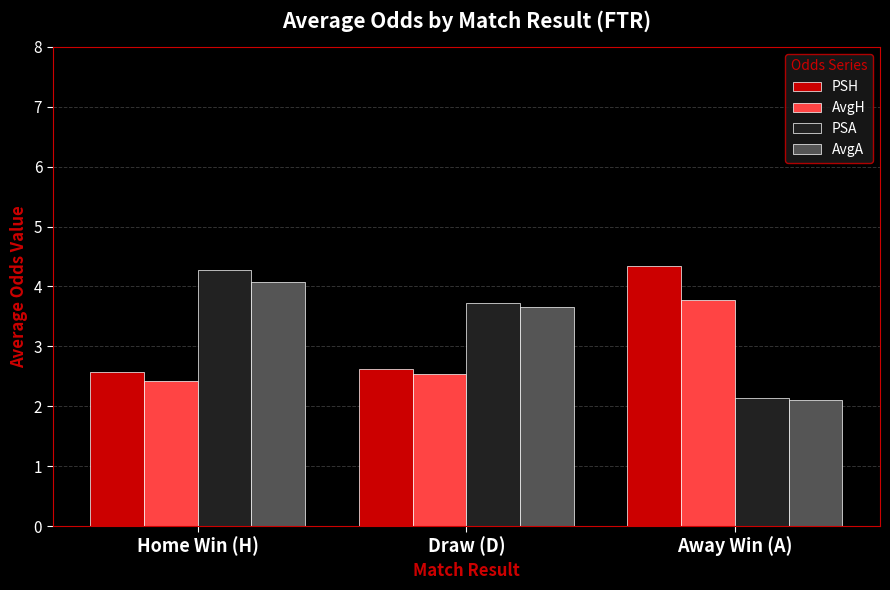

Reading right to left, list all the values displayed in this chart.

PSH: 4.3	2.6	2.6
AvgH: 3.8	2.5	2.4
PSA: 2.1	3.7	4.3
AvgA: 2.1	3.7	4.1